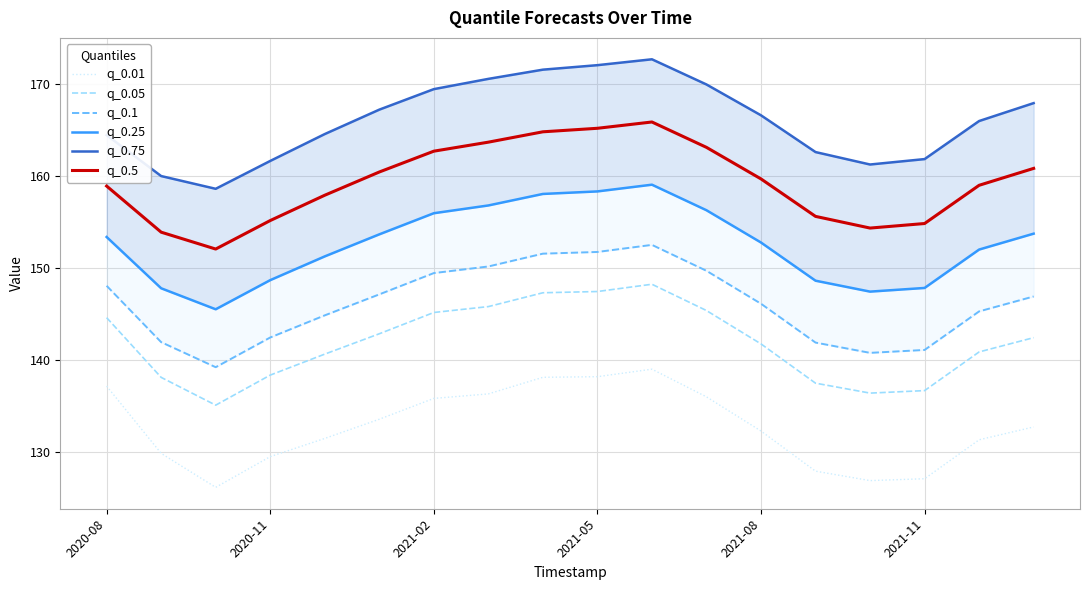

What is the minimum value for q_0.5?

152.1